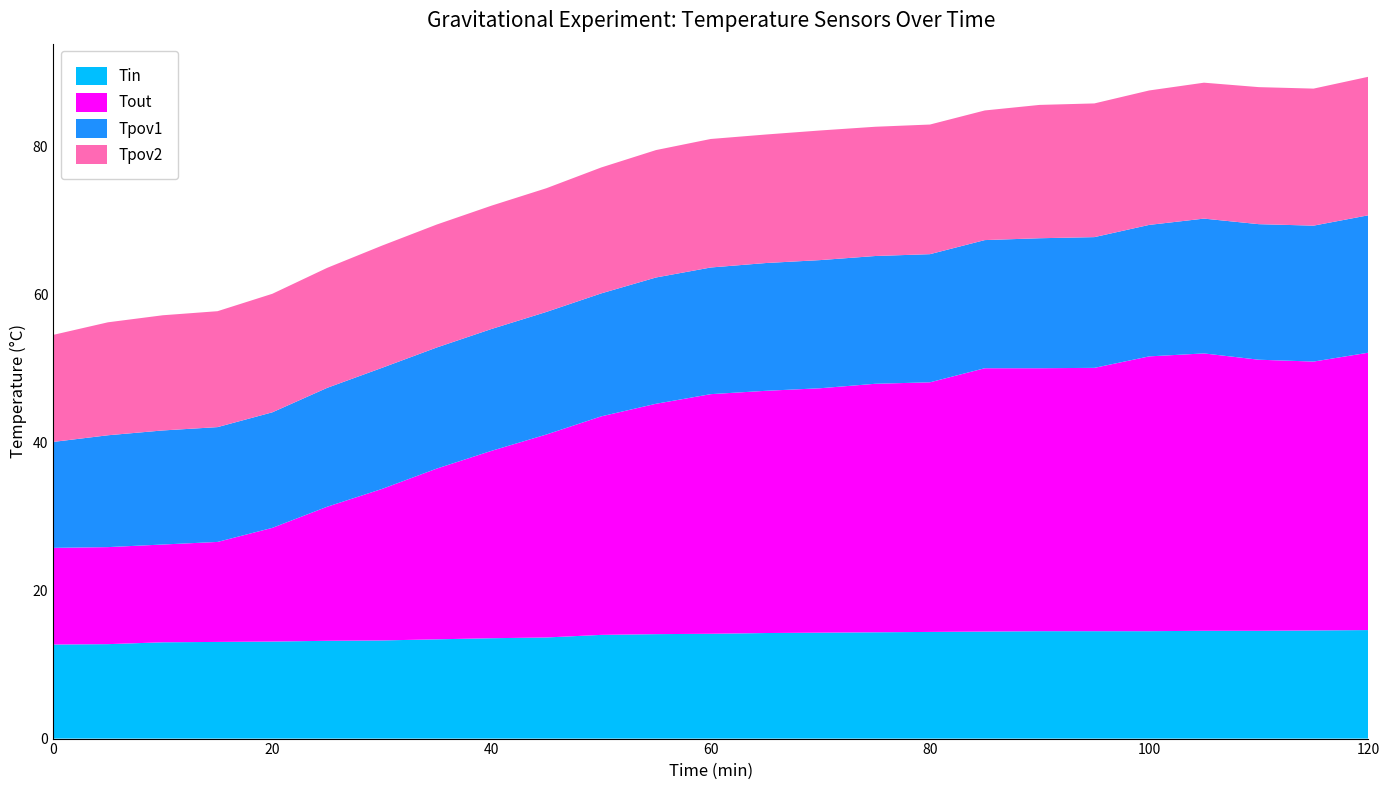

Reading left to right, transcribe all the data shown in this chart.

Tin: 0=12.7	5=12.8	10=13.0	15=13.1	20=13.1	25=13.2	30=13.2	35=13.4	40=13.6	45=13.7	50=14.0	55=14.1	60=14.2	65=14.2	70=14.3	75=14.3	80=14.4	85=14.4	90=14.5	95=14.5	100=14.5	105=14.6	110=14.6	115=14.6	120=14.7
Tout: 0=13.1	5=13.1	10=13.2	15=13.5	20=15.3	25=18.1	30=20.4	35=23.1	40=25.3	45=27.4	50=29.5	55=31.1	60=32.4	65=32.7	70=33.0	75=33.5	80=33.7	85=35.5	90=35.5	95=35.5	100=37.1	105=37.5	110=36.6	115=36.3	120=37.5
Tpov1: 0=14.3	5=15.1	10=15.4	15=15.5	20=15.6	25=16.1	30=16.4	35=16.4	40=16.4	45=16.6	50=16.6	55=17.1	60=17.1	65=17.2	70=17.3	75=17.2	80=17.3	85=17.3	90=17.6	95=17.6	100=17.8	105=18.2	110=18.3	115=18.4	120=18.6
Tpov2: 0=14.4	5=15.2	10=15.6	15=15.7	20=16.0	25=16.2	30=16.5	35=16.6	40=16.6	45=16.7	50=17.0	55=17.2	60=17.4	65=17.4	70=17.5	75=17.4	80=17.5	85=17.5	90=18.0	95=18.1	100=18.1	105=18.4	110=18.5	115=18.5	120=18.7